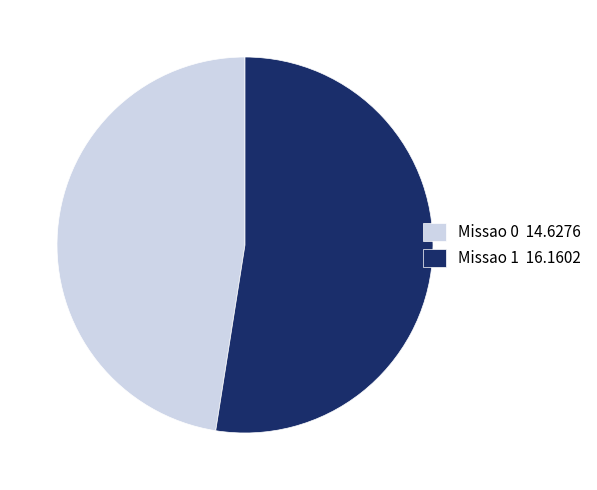

Does Missao 0 14.6276 represent more than half of the total?

No